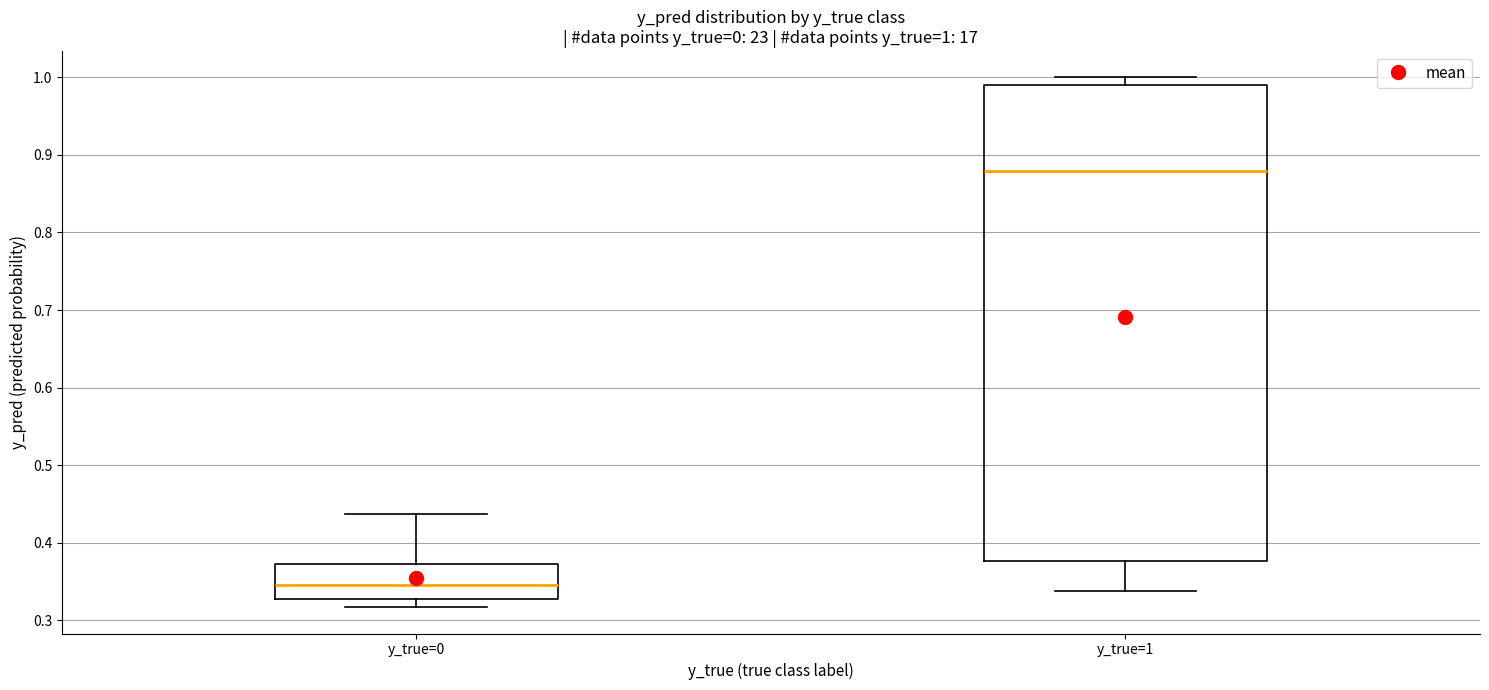

Which box's median line is the highest?

y_true=1